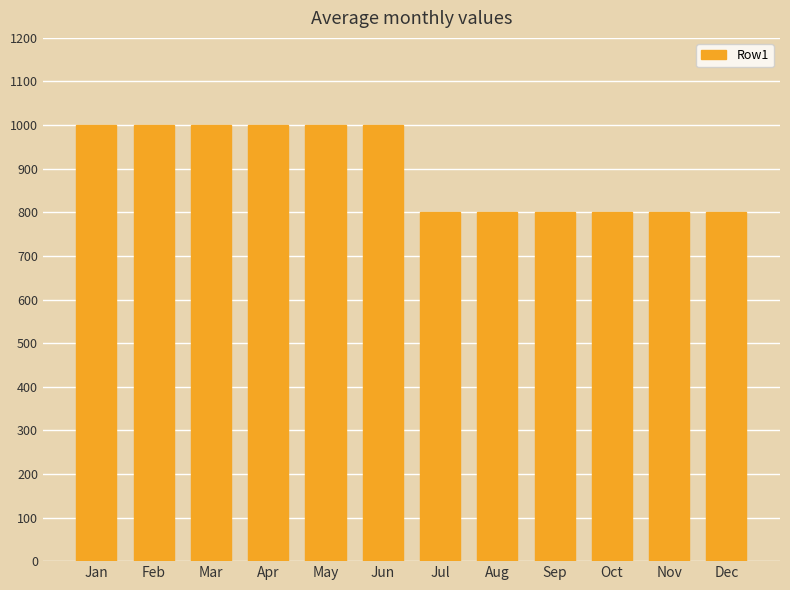

Between May and Jul, which is larger?

May